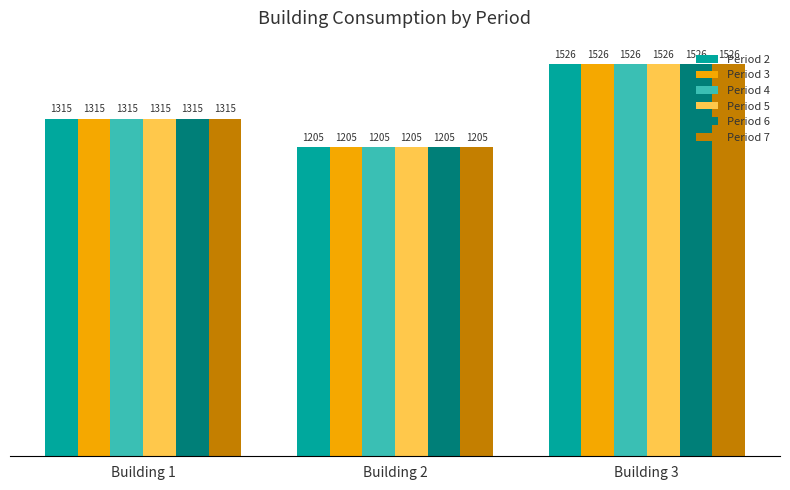

The value of Period 4 at Building 1 is 910. True or false?

False